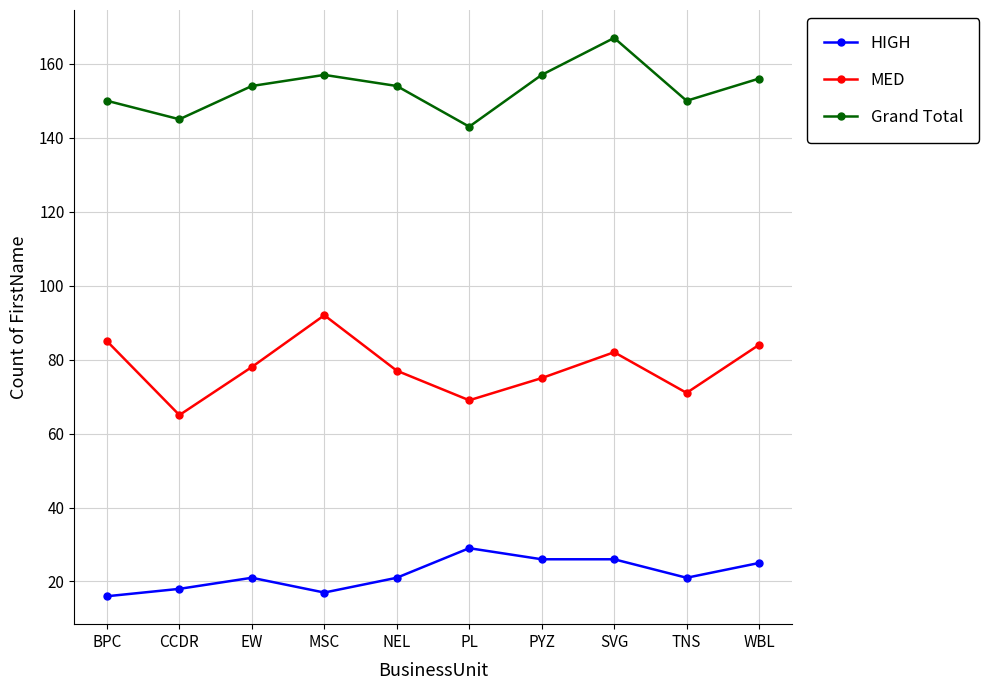

Does the chart display data point markers on the line(s)?

Yes